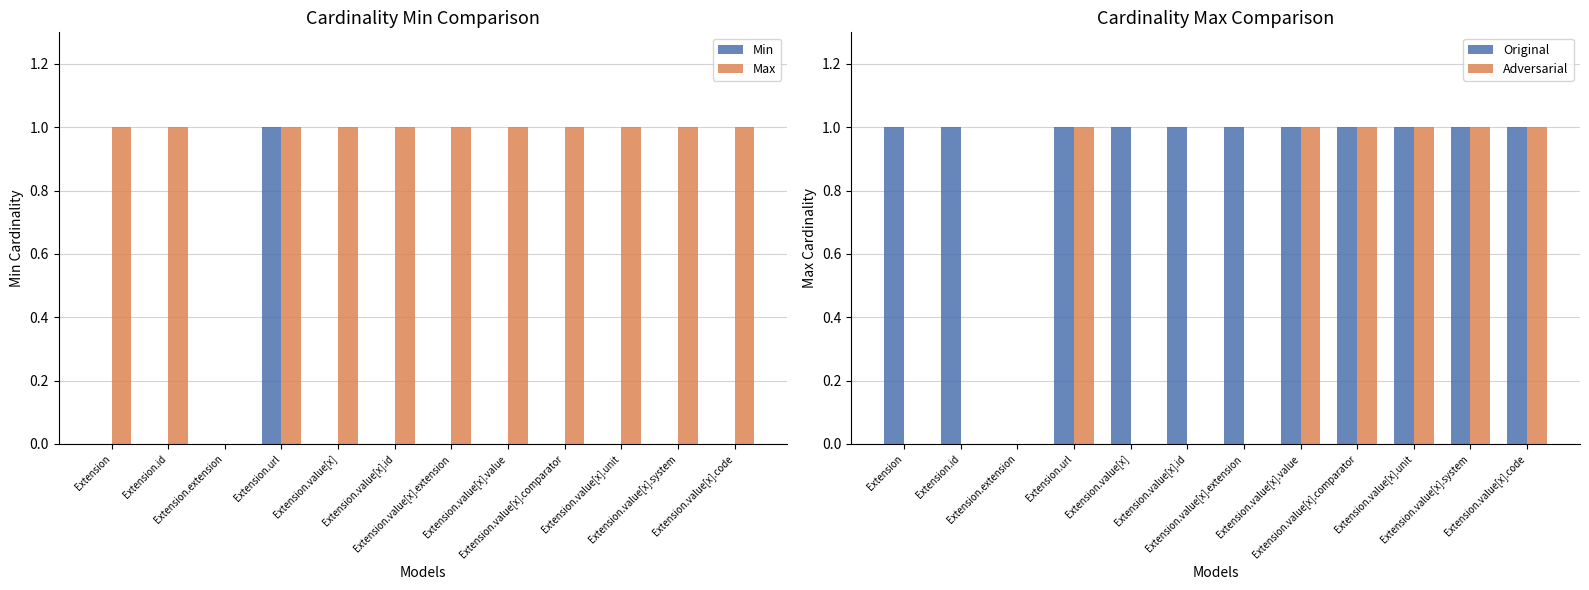

What is the difference between the highest and lowest values at Extension.id?

1